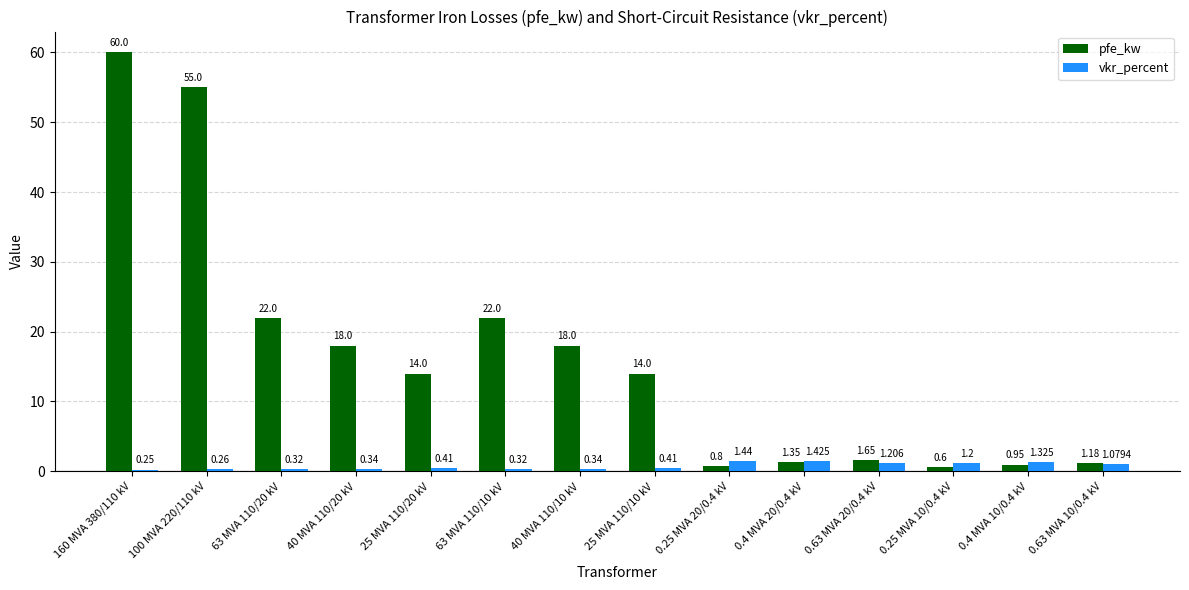

What is the label of the 9th bar from the left?

0.25 MVA 20/0.4 kV